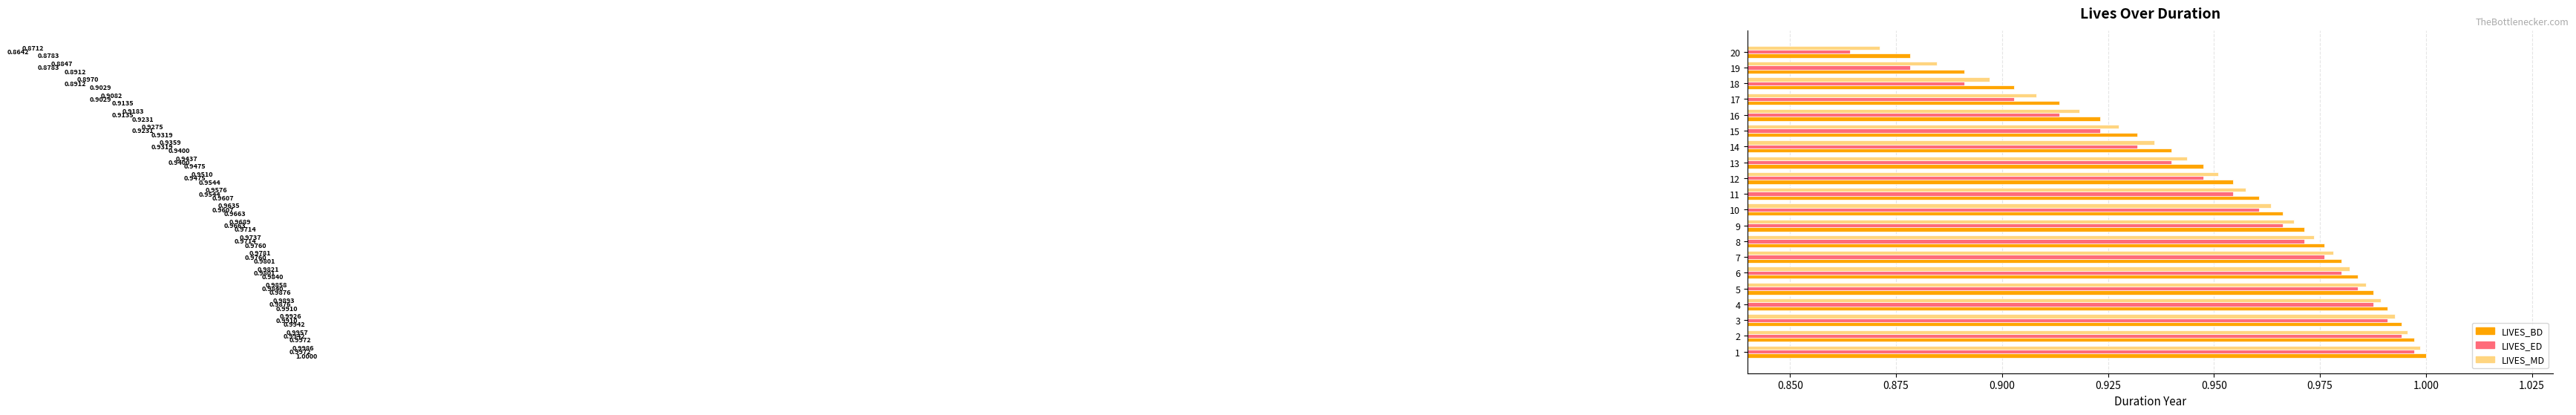

At how many categories does at least one series exceed 0?

20